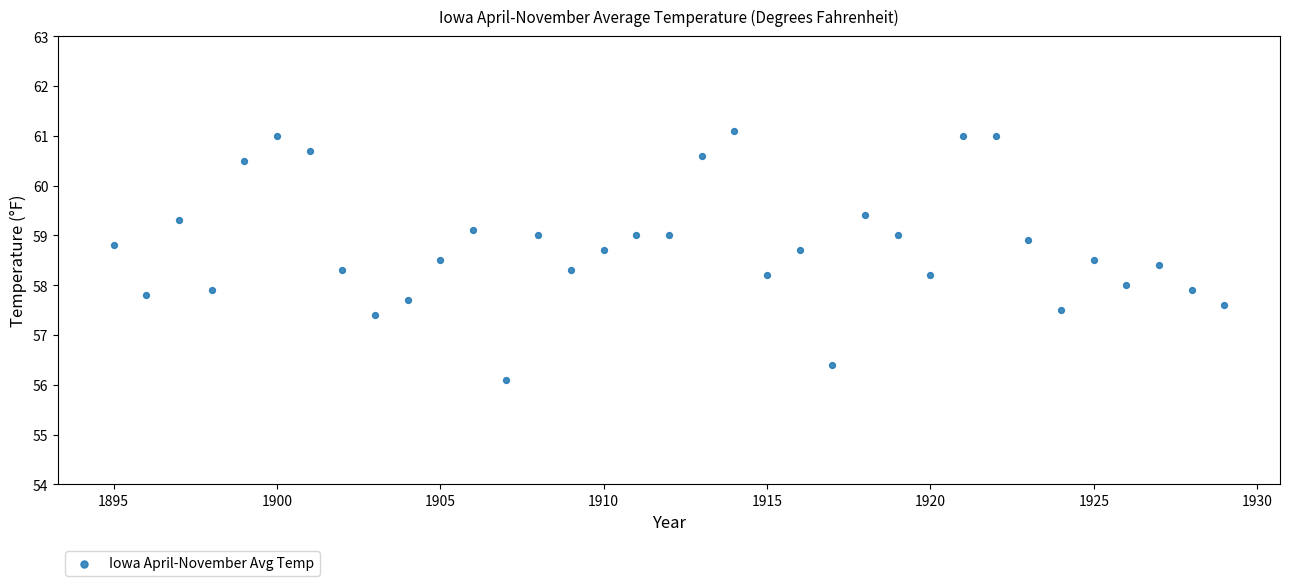

What is the range of Y values (max minus min)?

5.0